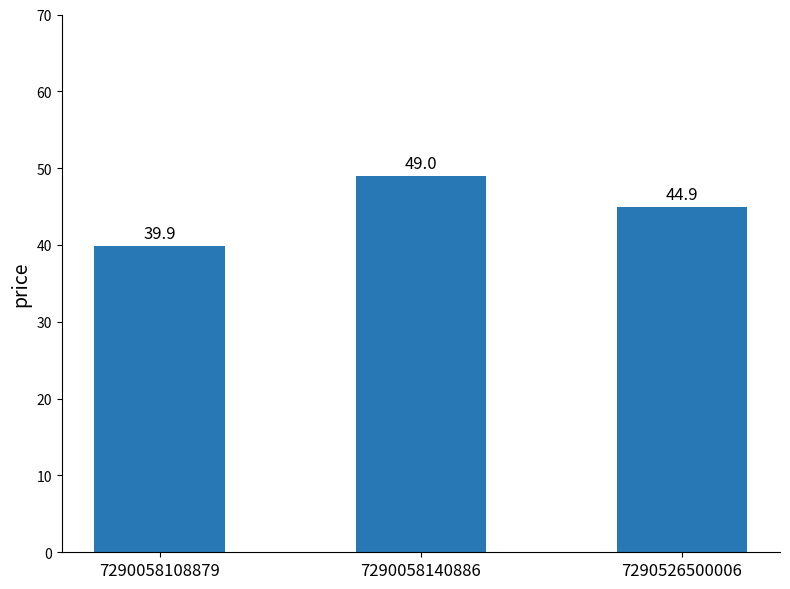

What is the difference between the values at 7290058140886 and 7290526500006?

4.1